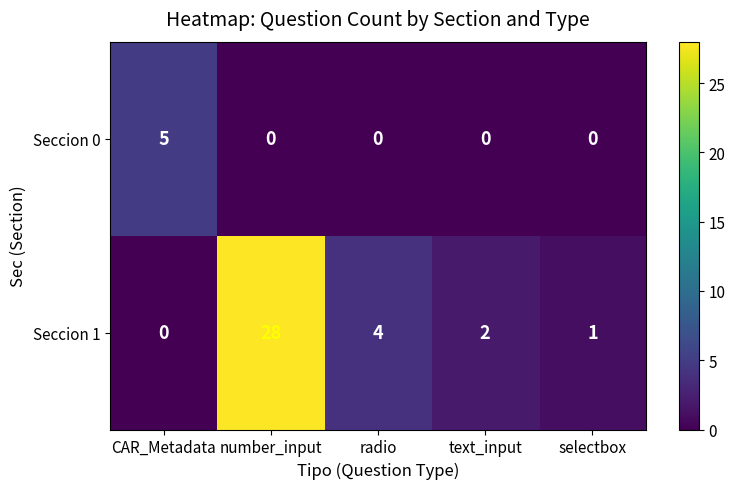

What is the difference between the Seccion 1 values at number_input and text_input?

26